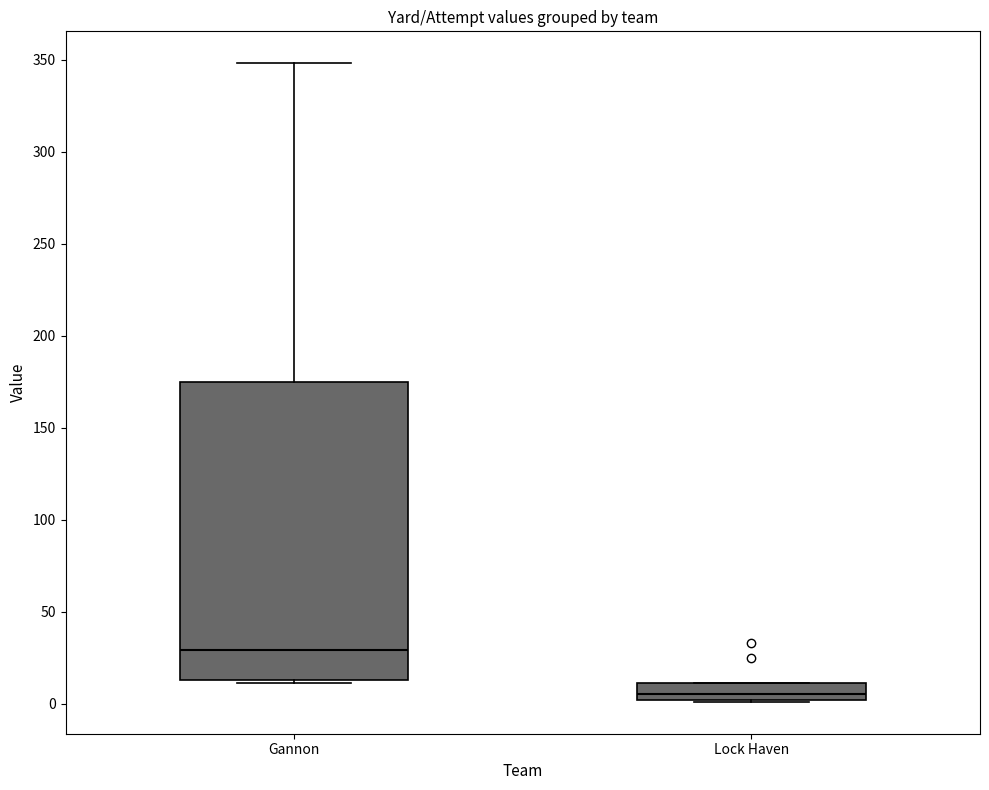

Reading left to right, read every box against the y-axis: the position of its median line, the range the box covers, and the ends of its whiskers. The values are not printed on the chart, so give them approximately, as read against the axis.

Gannon: median 30, box 15 to 175, whiskers 10 to 350
Lock Haven: median 5, box 0 to 10, whiskers 0 to 10